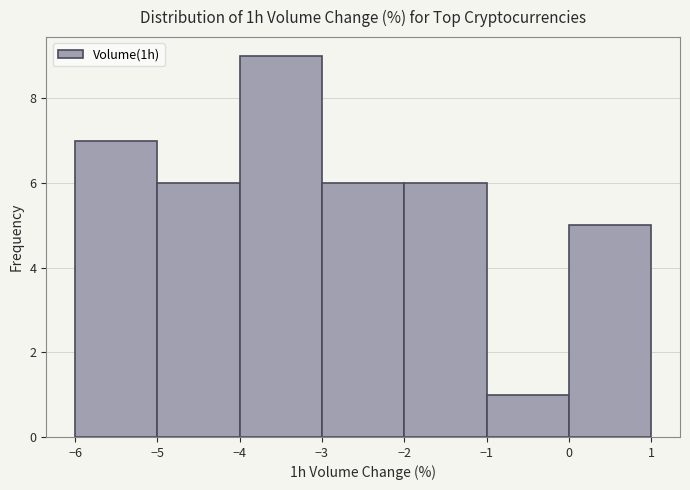

How tall is the bar that spans 0 to 1 on the x-axis? The values are not printed on the chart, so give them approximately, as read against the axis.

5